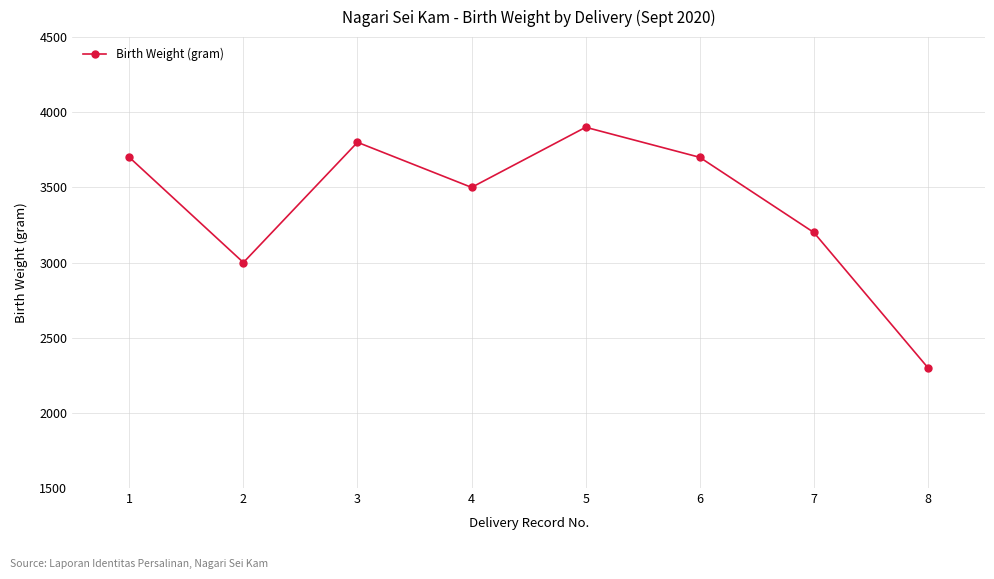

What is the maximum value shown in the chart?

3900